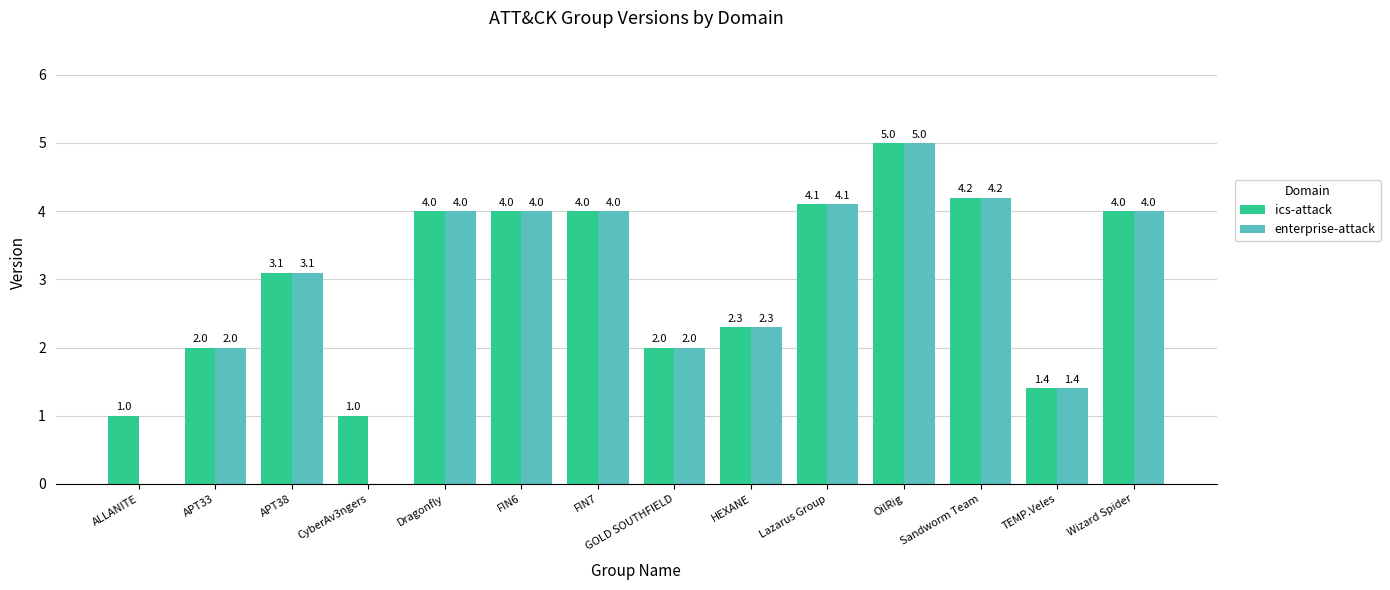

What is the sum of all enterprise-attack values?

40.1